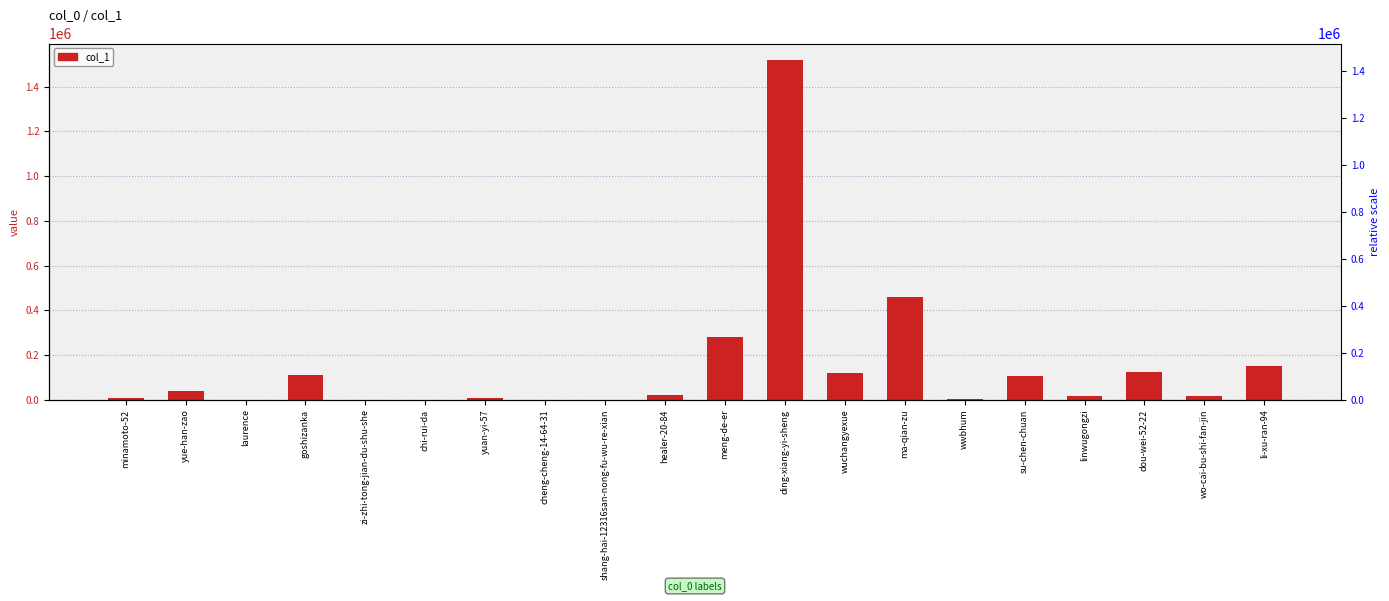

The value at yuan-yi-57 is 13551. True or false?

False